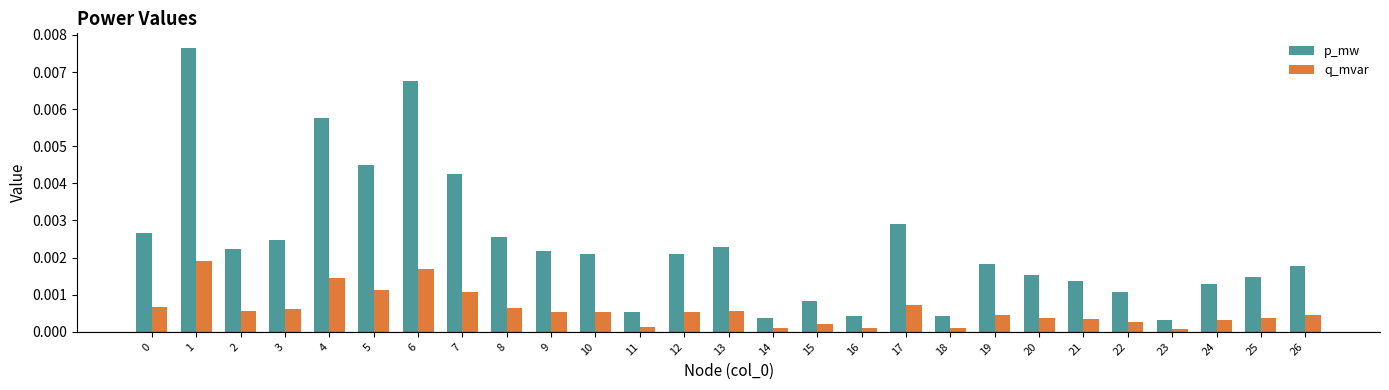

How many categories are shown in the chart?

27